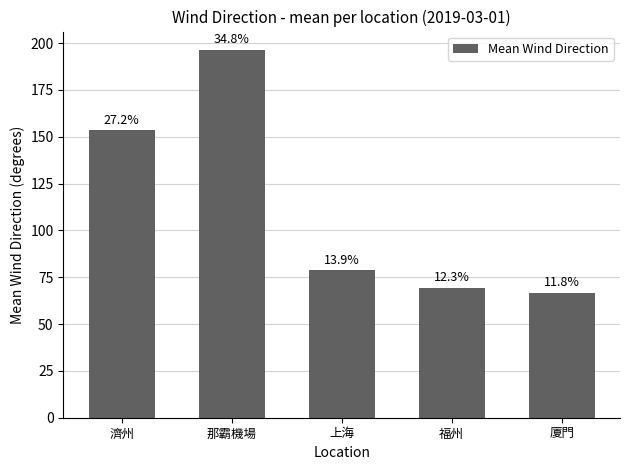

Rank the categories by value from highest to lowest.

那霸機場, 濟州, 上海, 福州, 廈門